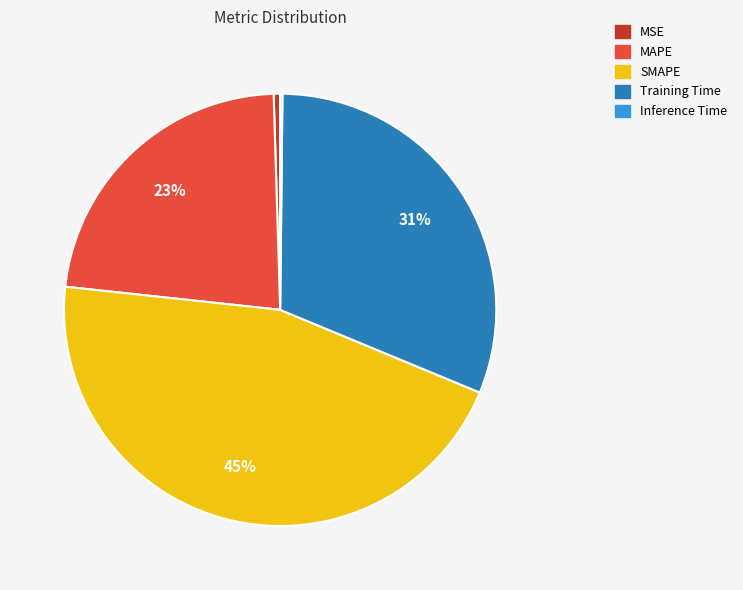

Which category has the biggest portion of the pie?

SMAPE